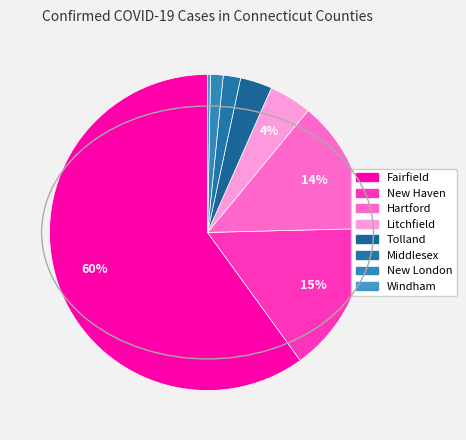

Is the sum of Tolland and Fairfield greater than half?

Yes